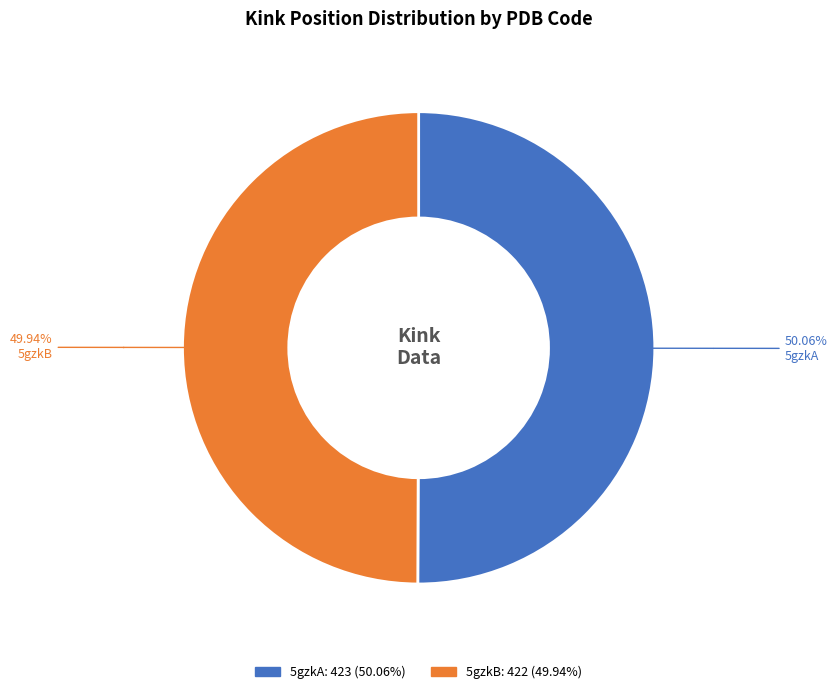

Approximately how many times larger is the value at 5gzkA compared to 5gzkB?

1.0